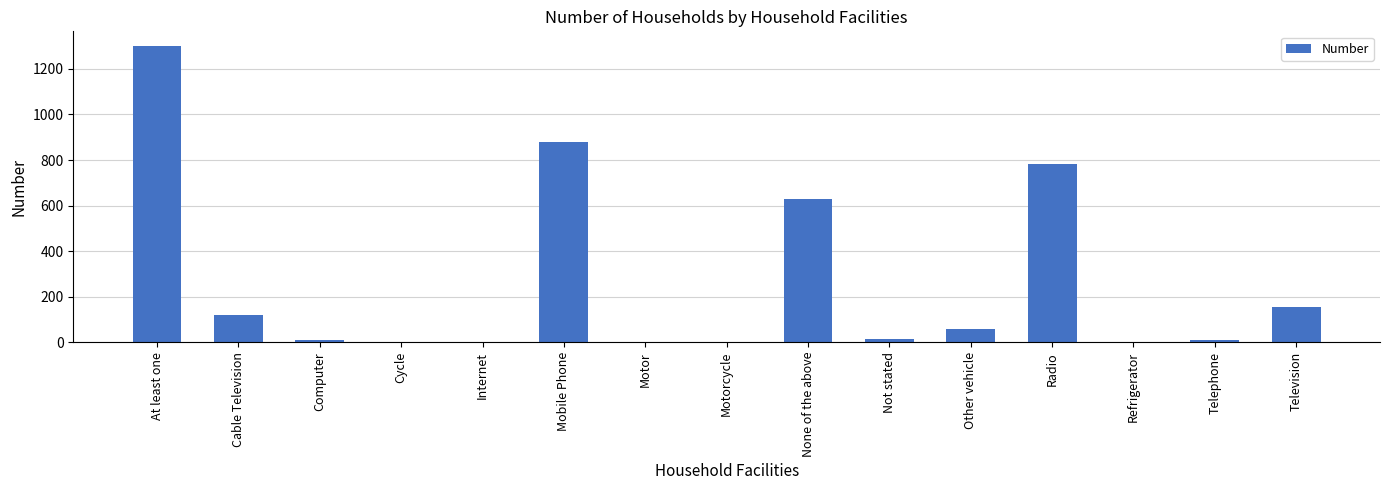

Are the bars grouped side by side (vs. stacked)?

No